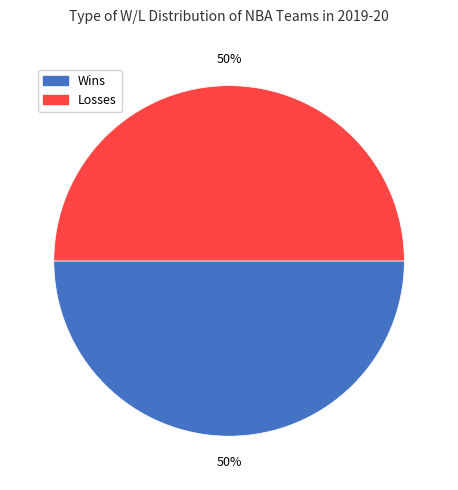

How many segments does this pie chart have?

2